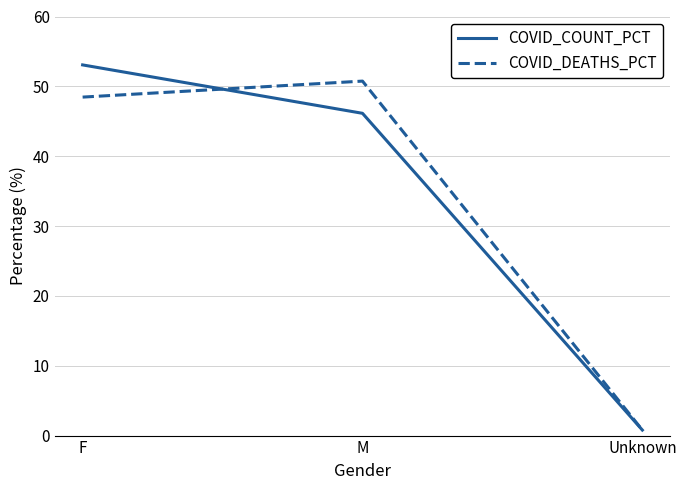

Is it true that COVID_COUNT_PCT equals 53.1 at F?

True